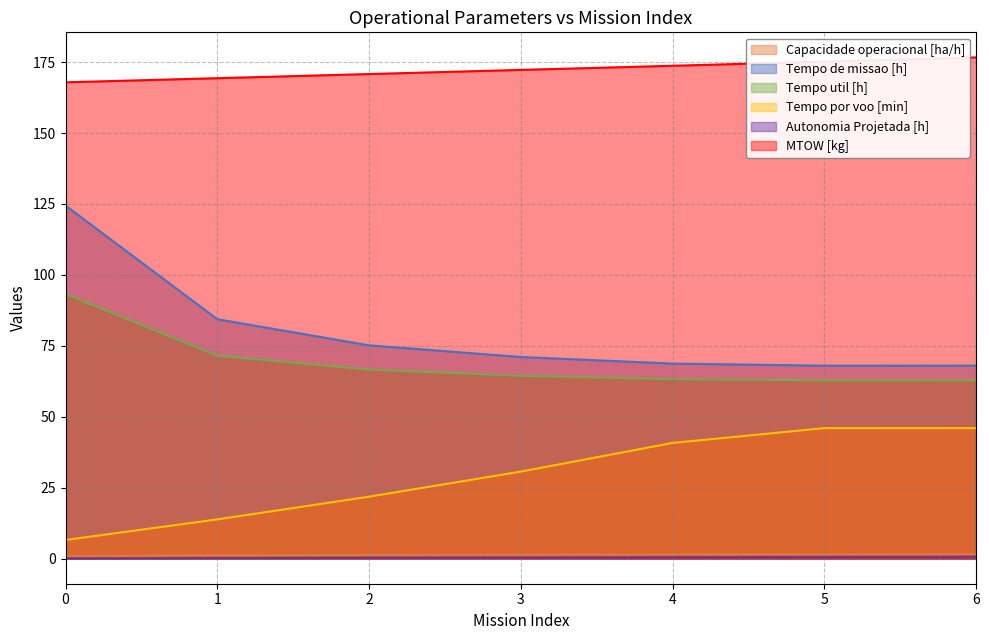

What are all the series names shown in the legend?

Capacidade operacional [ha/h], Tempo de missao [h], Tempo util [h], Tempo por voo [min], Autonomia Projetada [h], MTOW [kg]